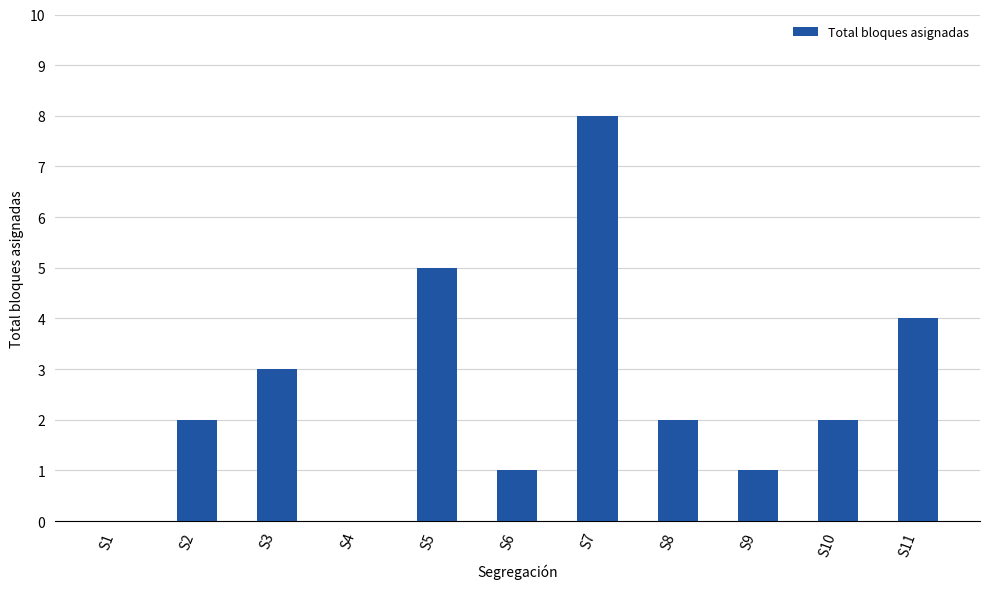

Reading left to right, list all the values displayed in this chart.

0	2	3	0	5	1	8	2	1	2	4